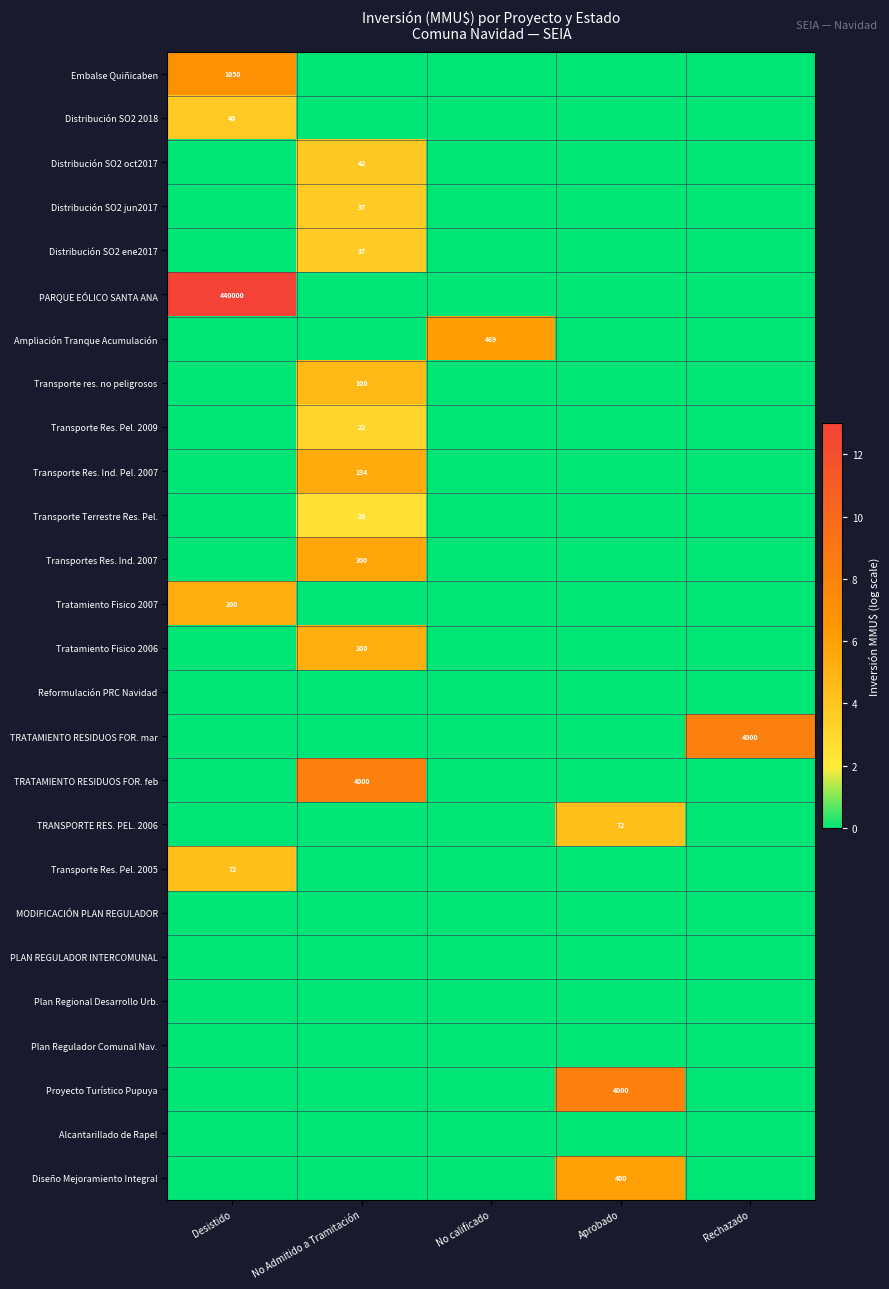

At which category does the chart reach its minimum across all series?

No Admitido a Tramitación